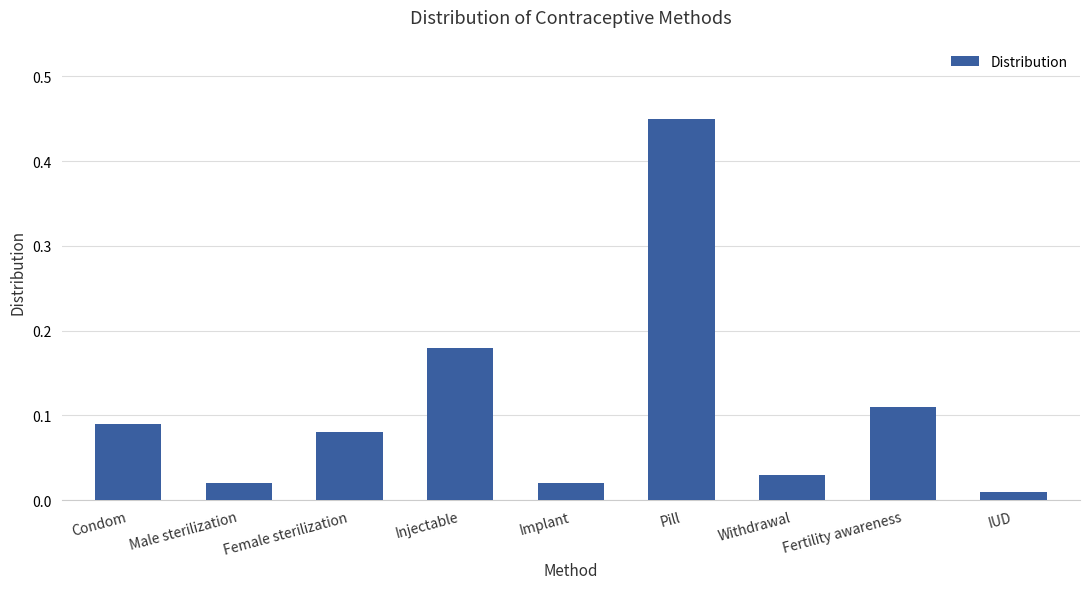

What is the sum of all values?

1.0